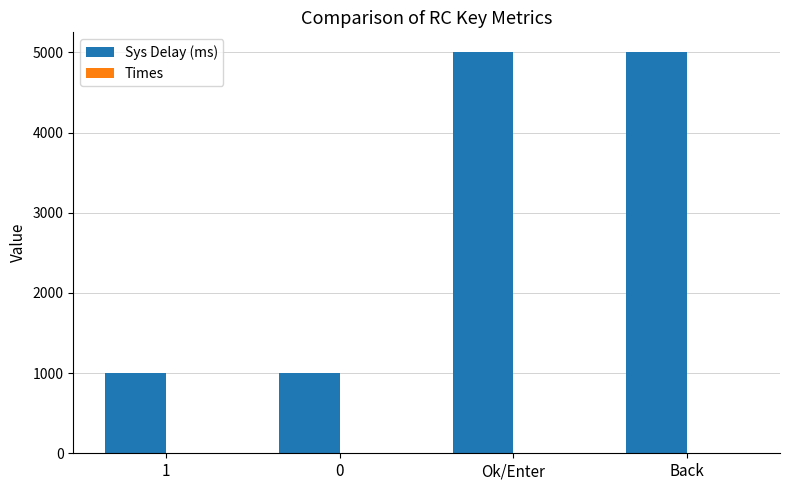

How many distinct data groups are displayed?

2